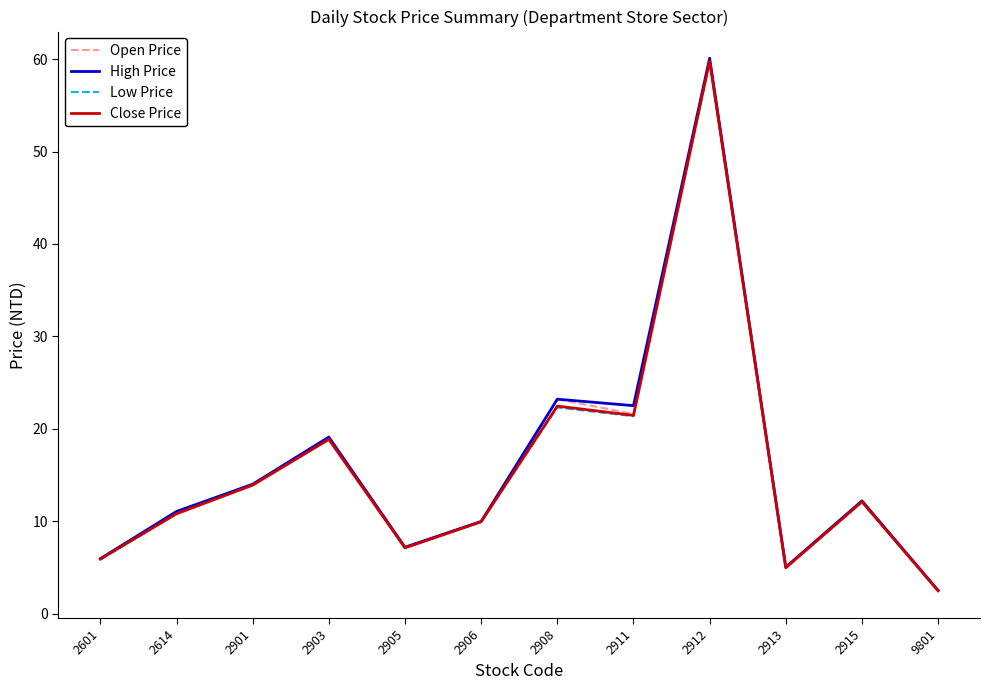

Is it true that Open Price equals 1.5 at 2601?

False